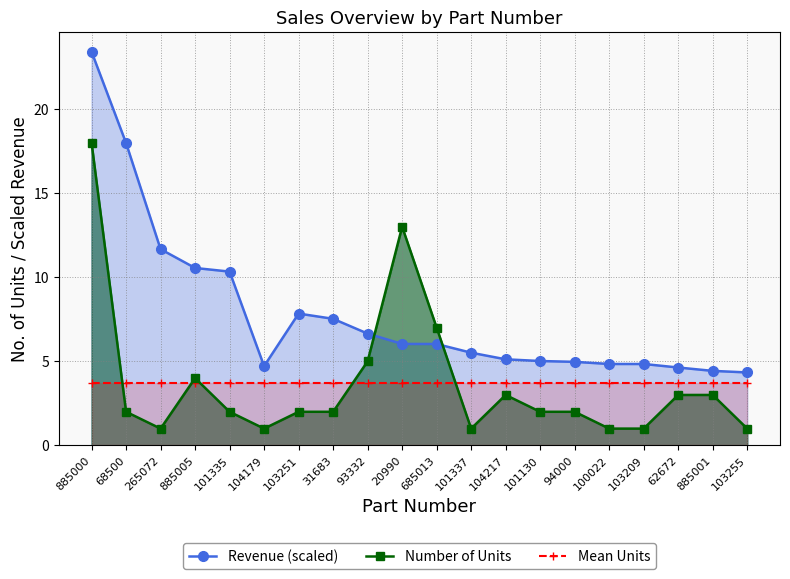

How many data points in Number of Units are less than 2?

6